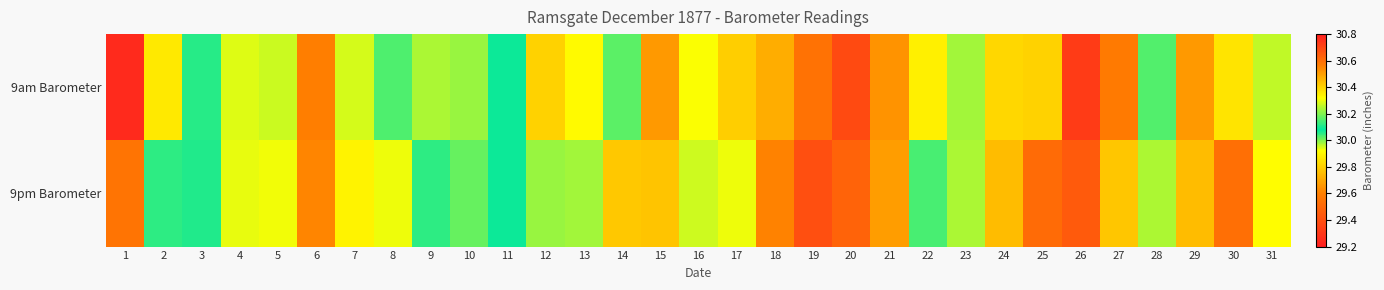

What is the total value across all series at 24?

59.6